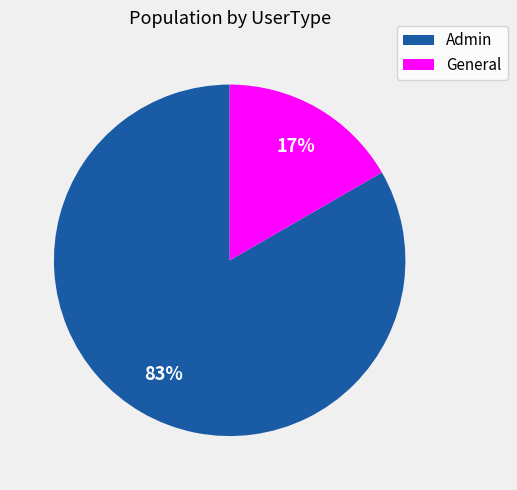

To the nearest percent, what is the combined percentage of Admin and General?

100%